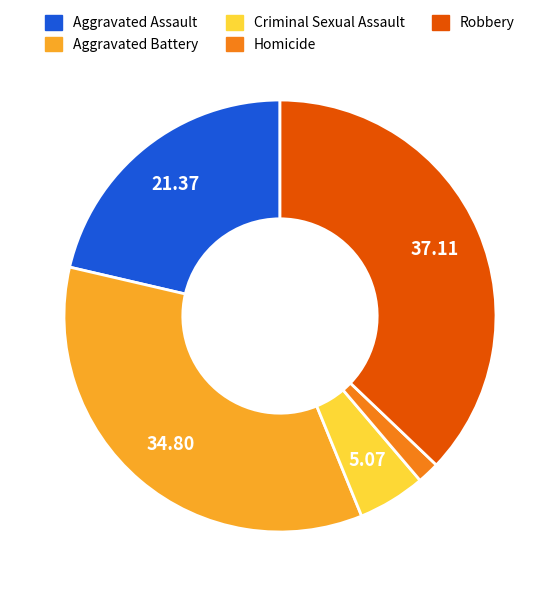

Does Criminal Sexual Assault represent more than half of the total?

No